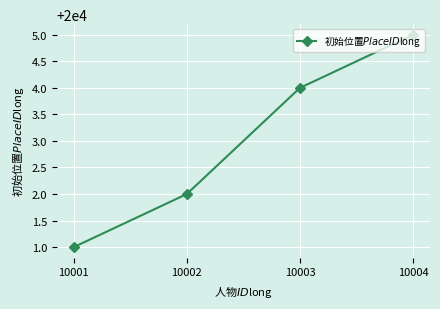

Reading left to right, list all the values displayed in this chart.

10001=20001	10002=20002	10003=20004	10004=20005